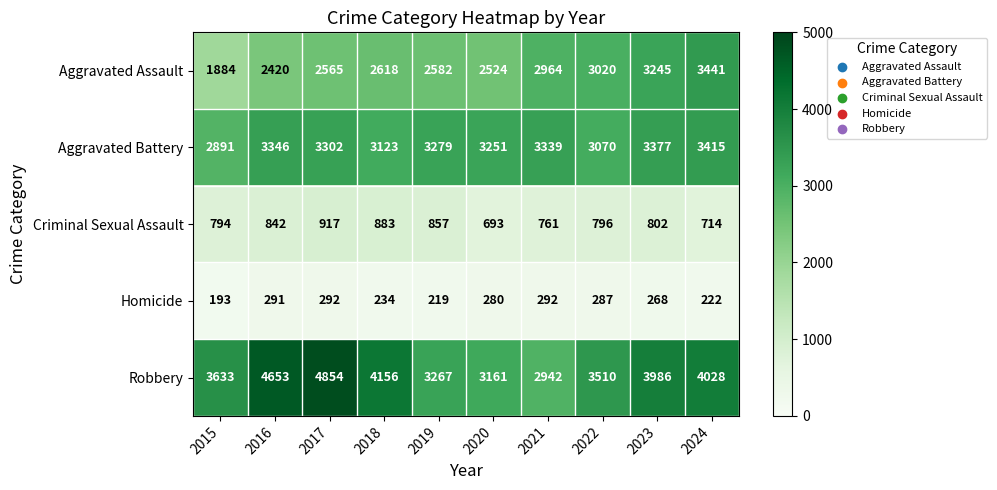

True or false: Criminal Sexual Assault has a value of 794 at 2015.

True